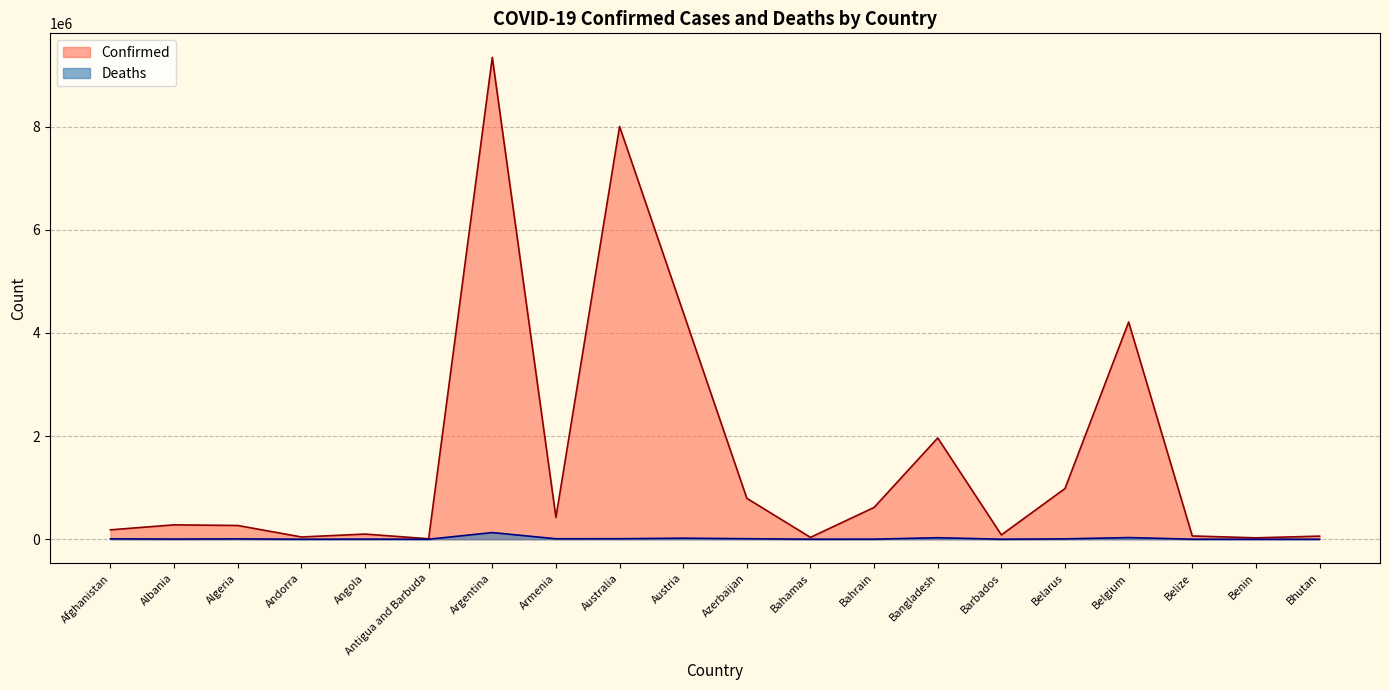

What are all the series names shown in the legend?

Confirmed, Deaths